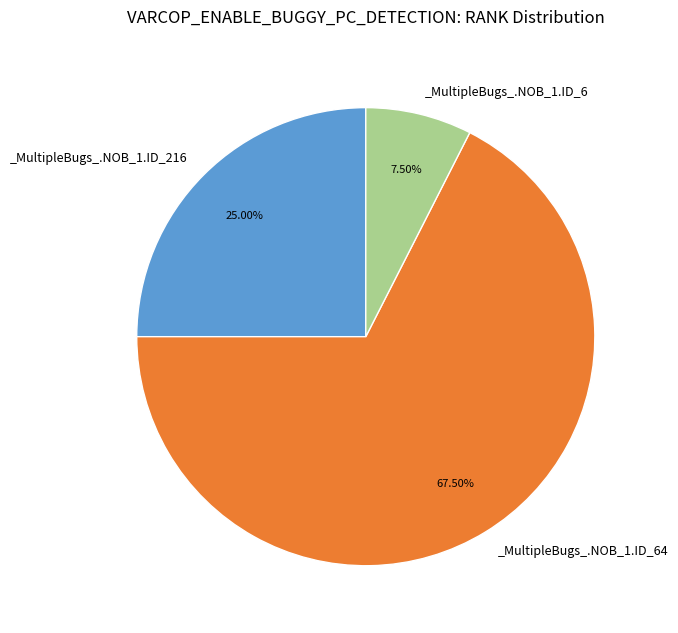

Is there any slice that represents more than half of the pie?

Yes